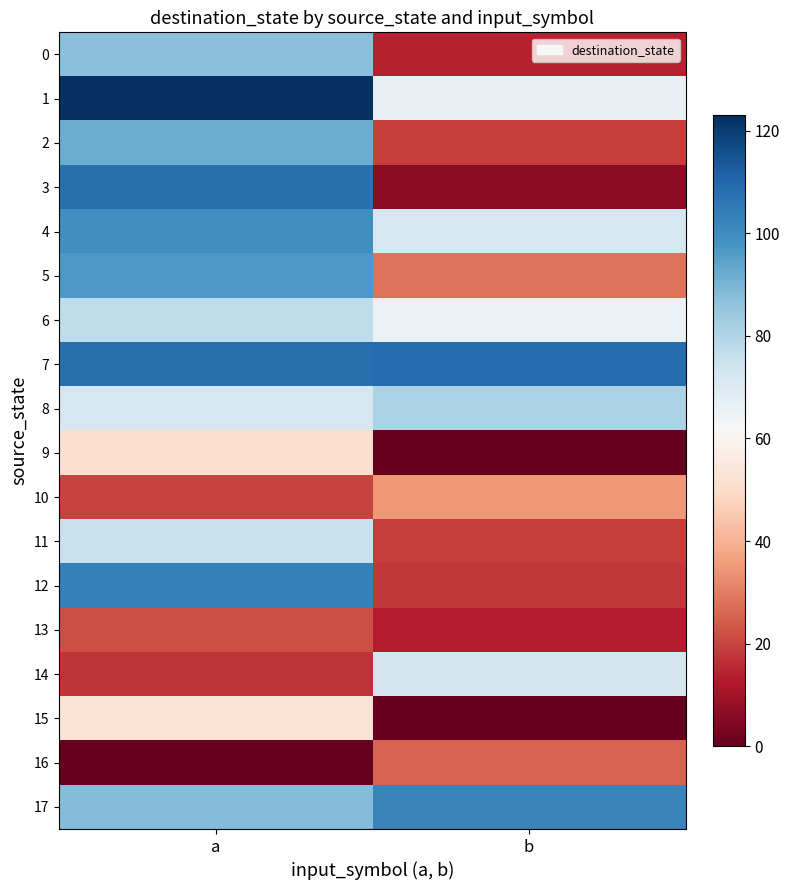

At which category is the sum across all series the highest?

a